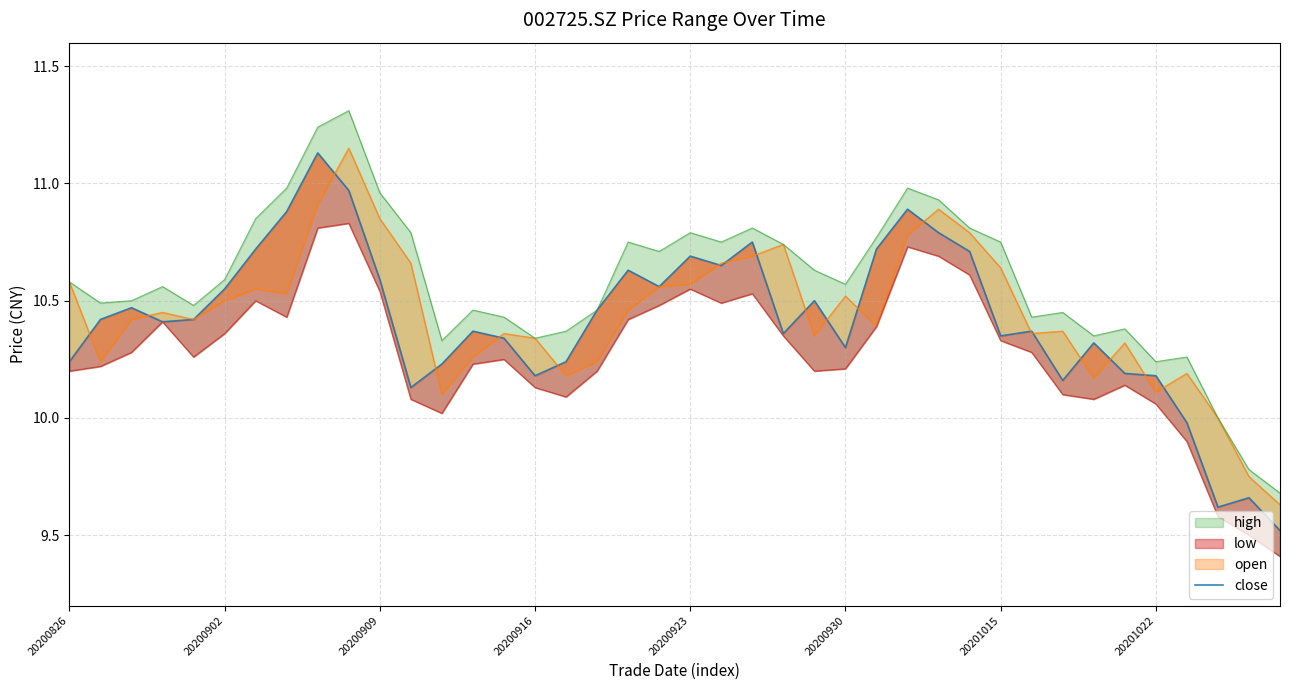

The chart shows a value of 18.0 at 9. True or false?

False